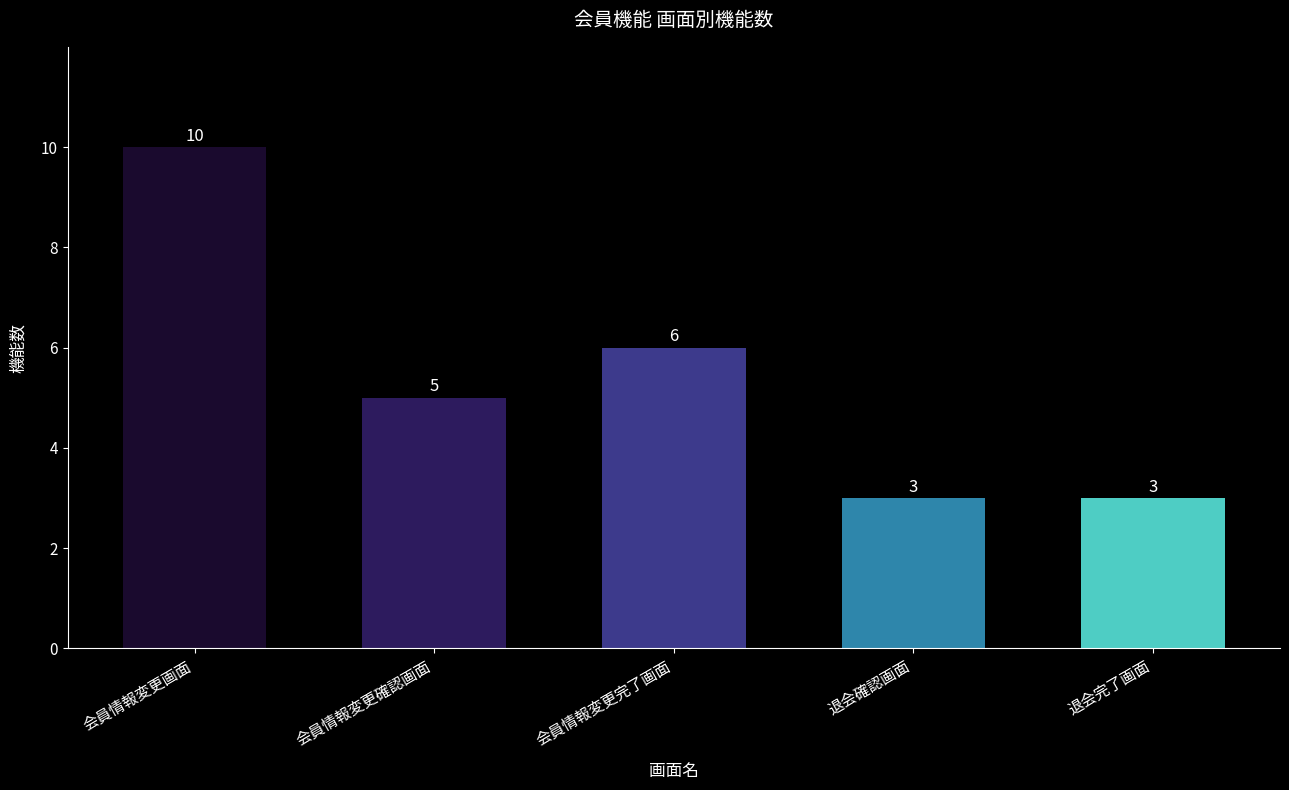

What is the label of the 5th bar from the right?

会員情報変更画面